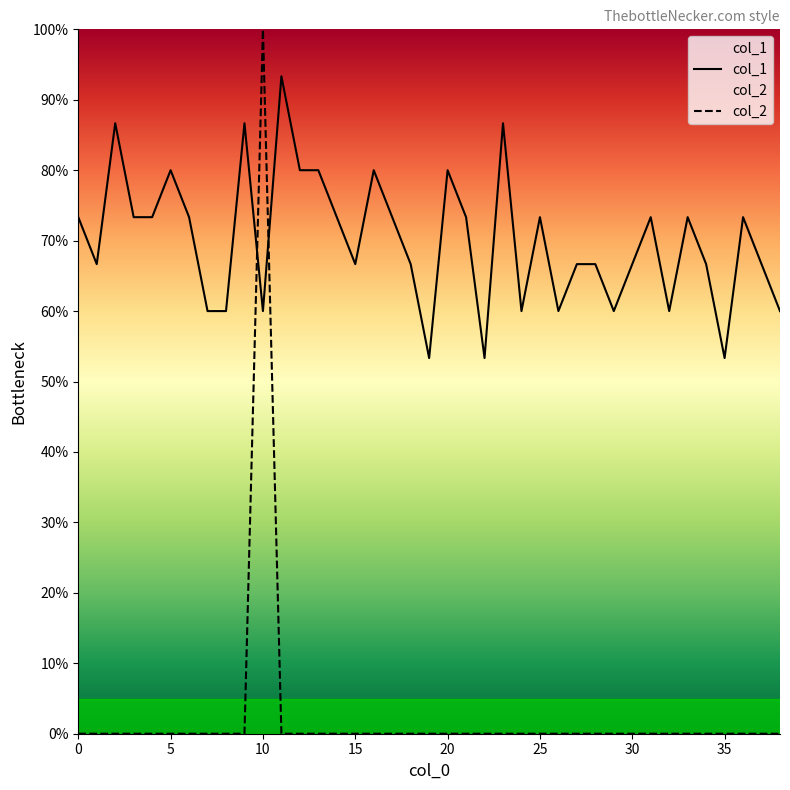

Where is the first local maximum for col_2?

10